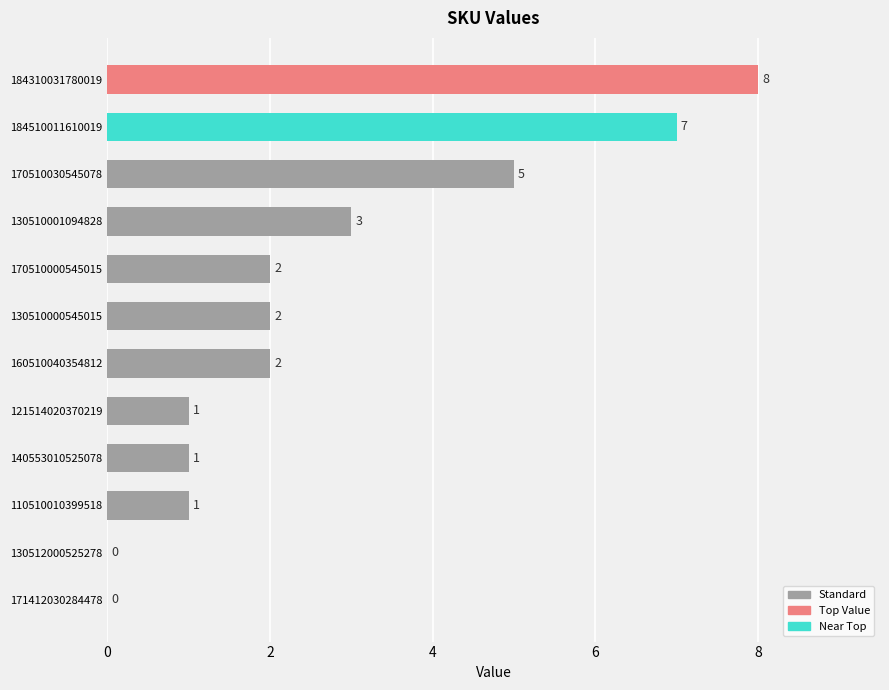

Which has a higher value, 184510011610019 or 110510010399518?

184510011610019